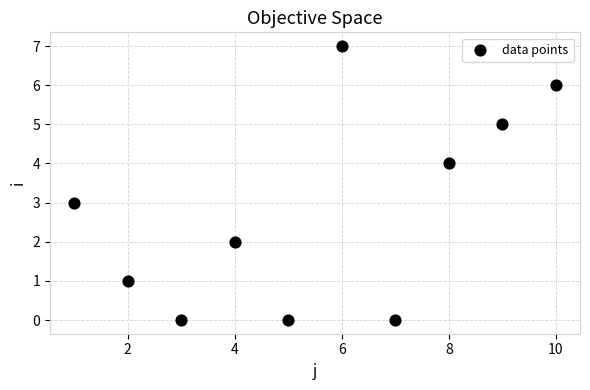

What is the average X value?

6